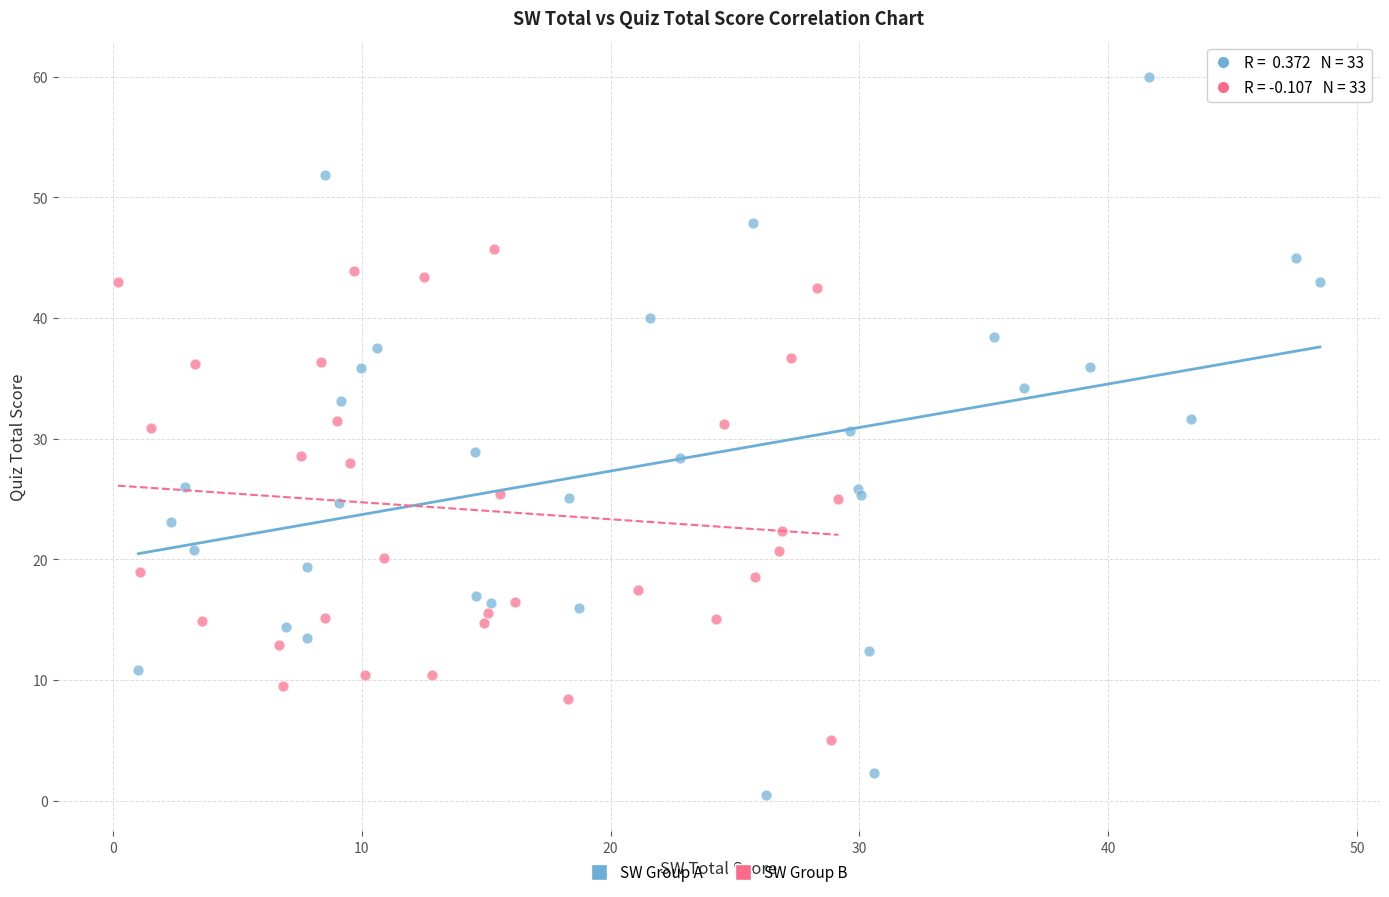

Which series contains the highest Y value?

SW Group A